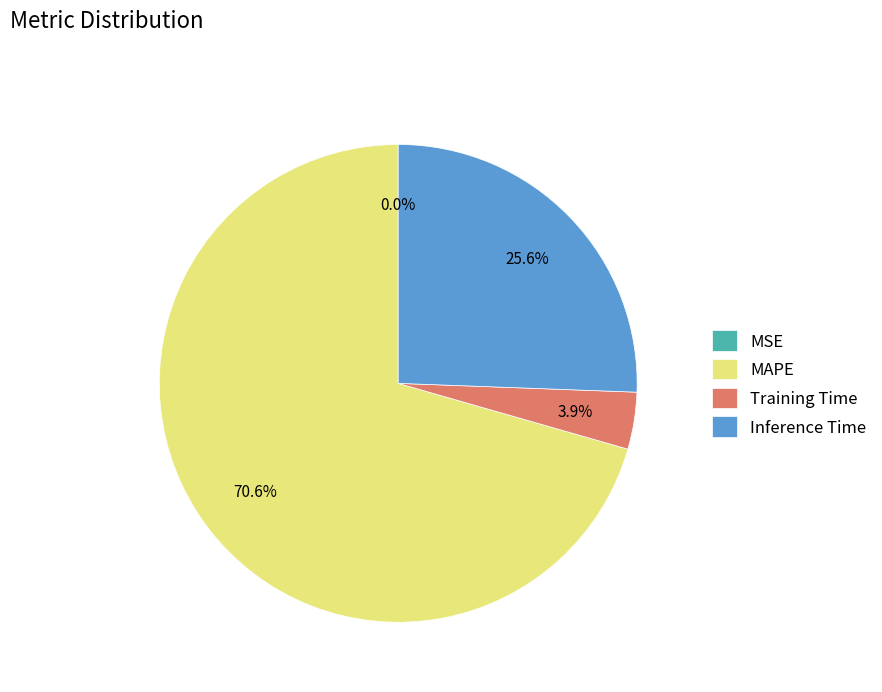

How much of the chart is everything except Inference Time?

74.4%